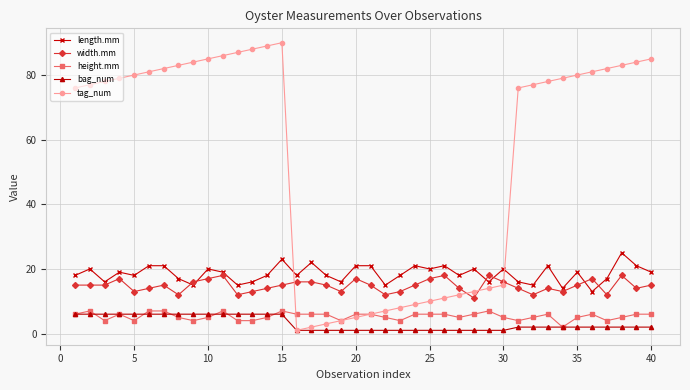

List the series in order of their peak value, lowest first.

bag_num, height.mm, width.mm, length.mm, tag_num